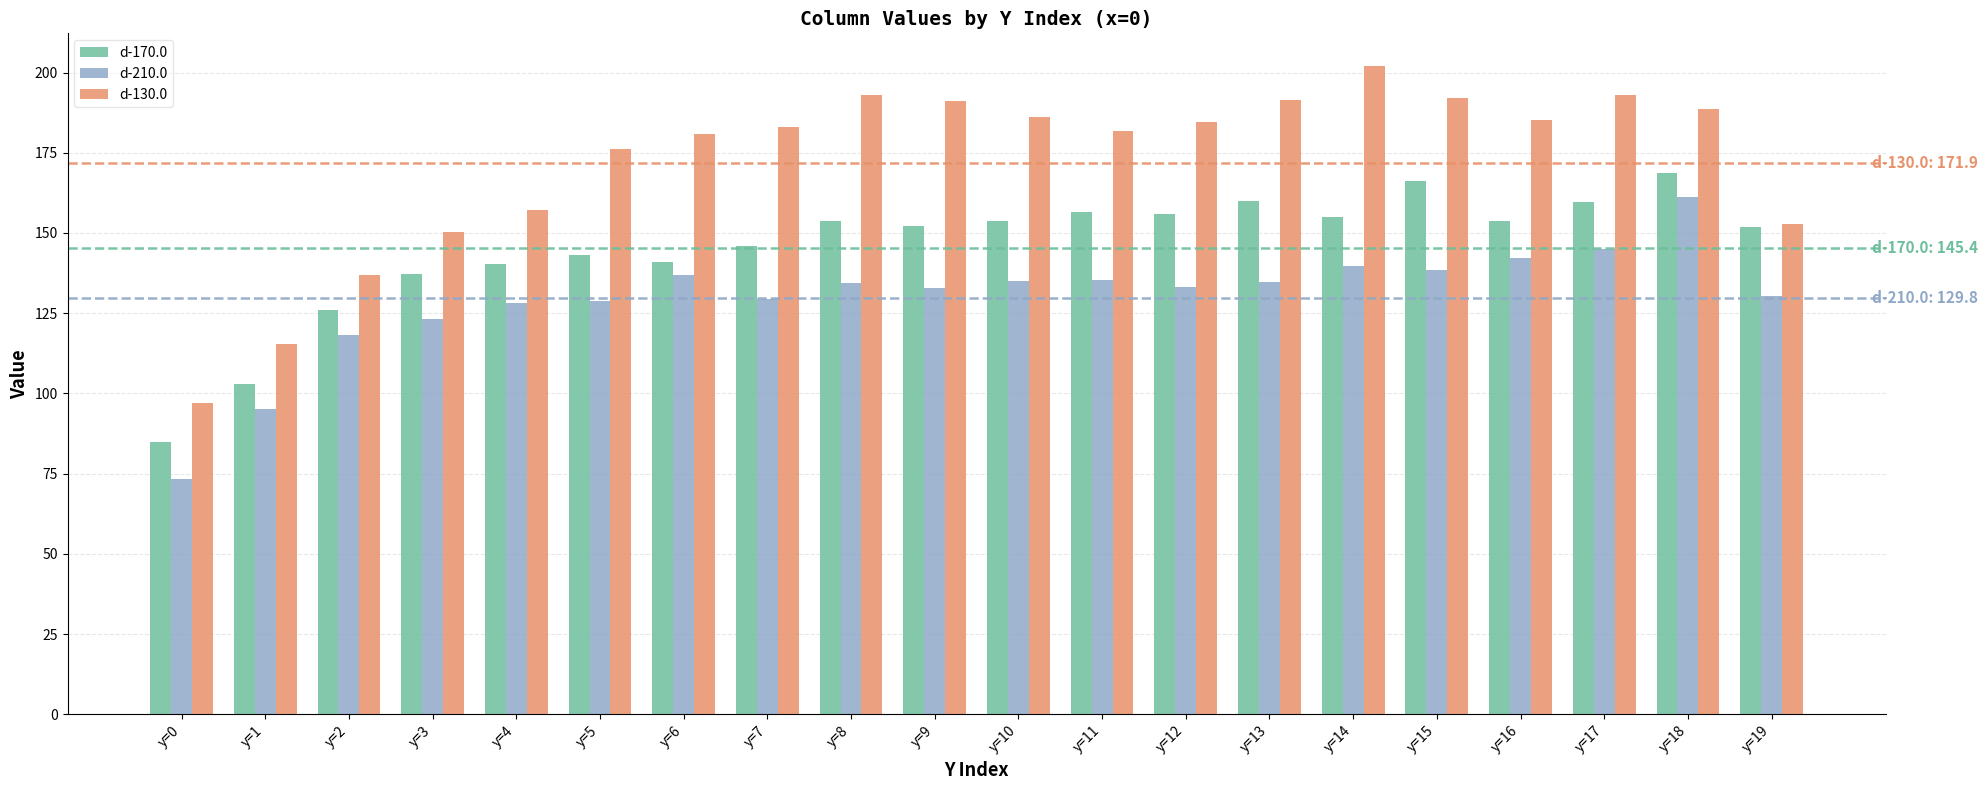

What is the spread (max minus min) of values at y=19?

22.6